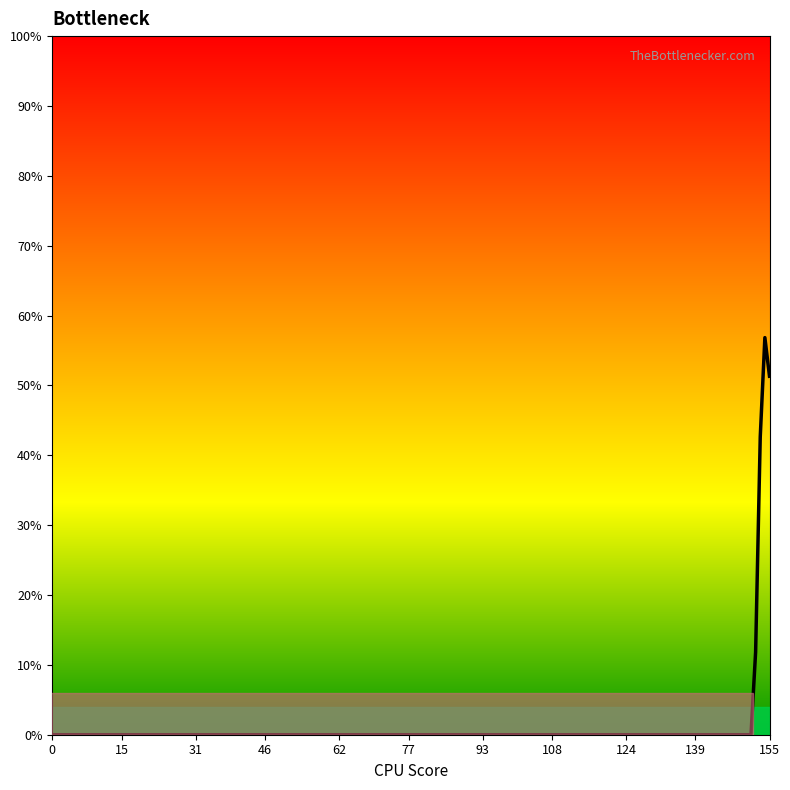

How many series are shown in this chart?

1